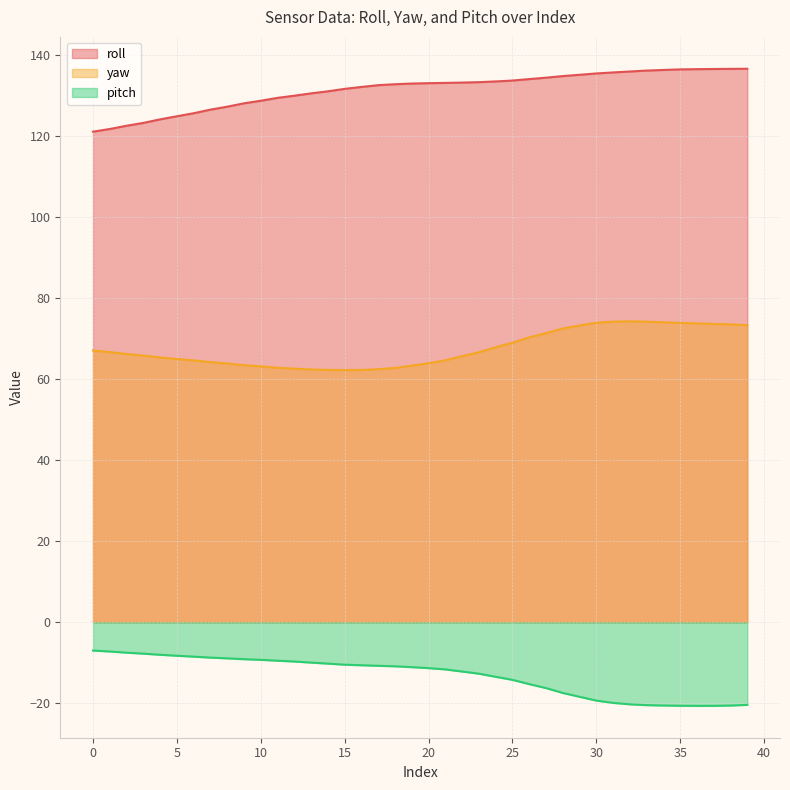

Does the chart have visible grid lines?

Yes